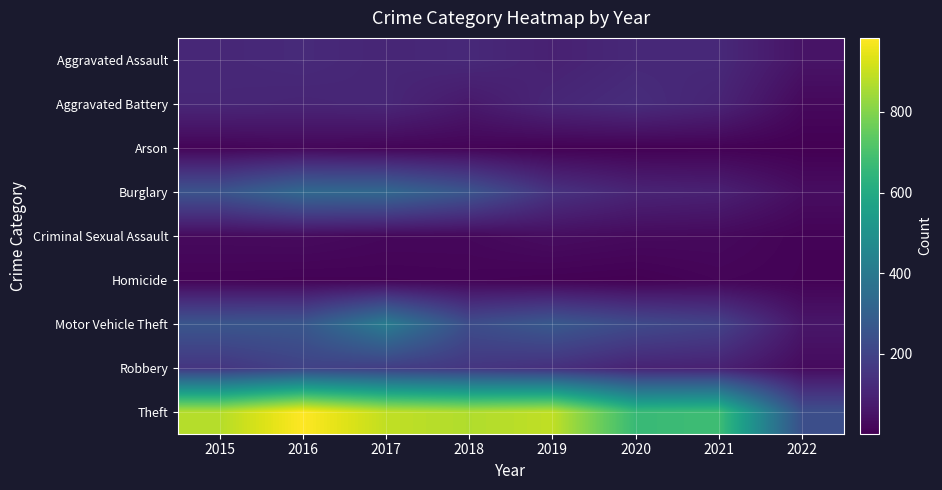

Count the number of data series in this chart.

9